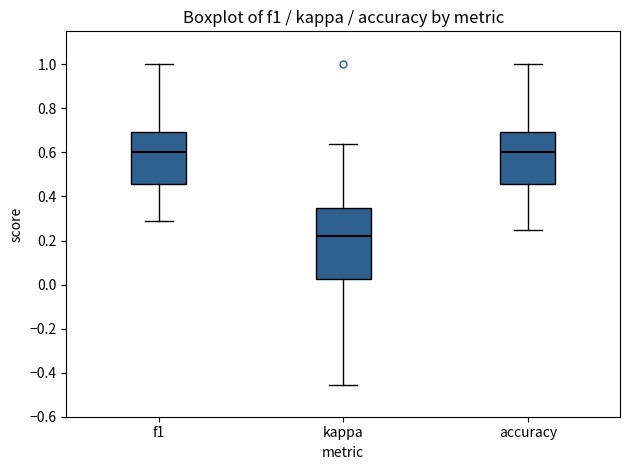

Reading left to right, read every box against the y-axis: the position of its median line, the range the box covers, and the ends of its whiskers. The values are not printed on the chart, so give them approximately, as read against the axis.

f1: median 0.60, box 0.46 to 0.70, whiskers 0.30 to 1.00
kappa: median 0.22, box 0.02 to 0.36, whiskers -0.46 to 0.64
accuracy: median 0.60, box 0.46 to 0.70, whiskers 0.26 to 1.00